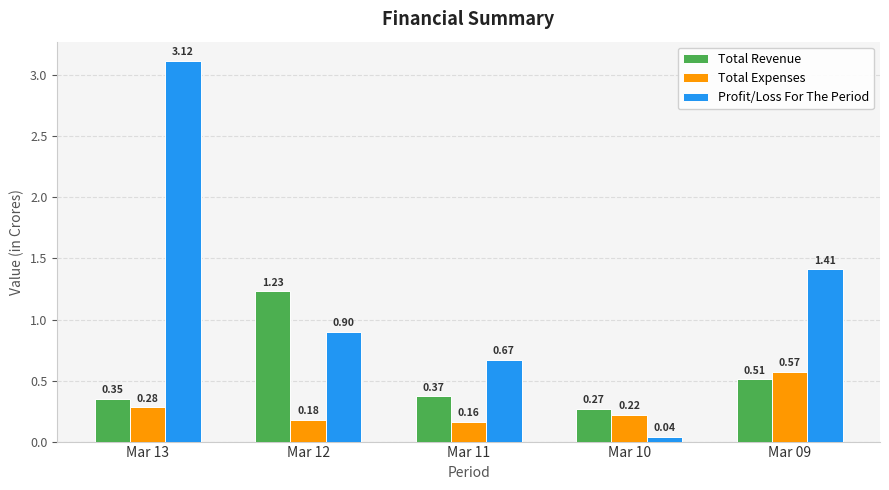

How many bars are there in total?

15